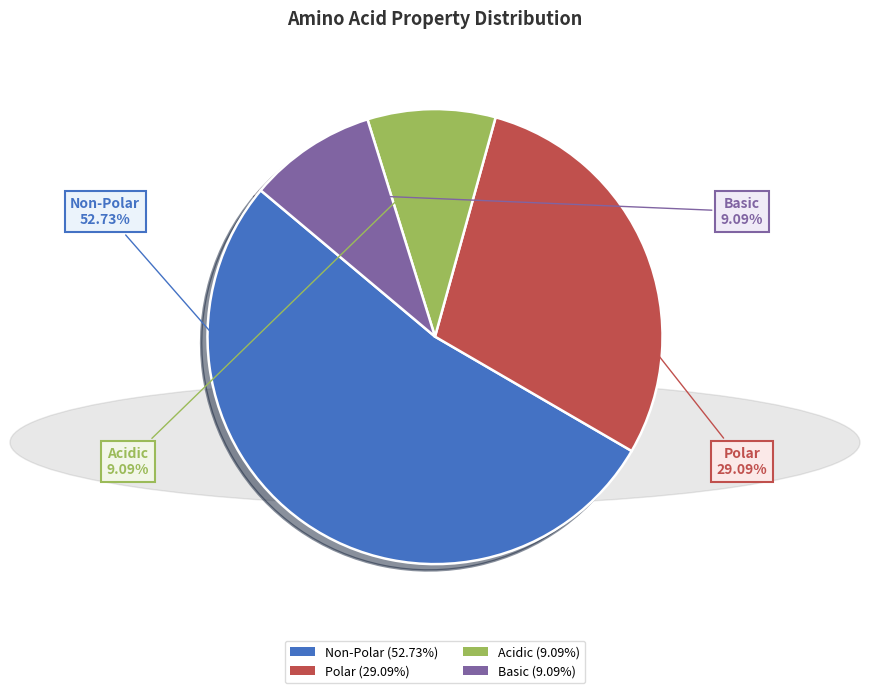

Which slice represents more than half of the pie?

Non-Polar (52.73%)